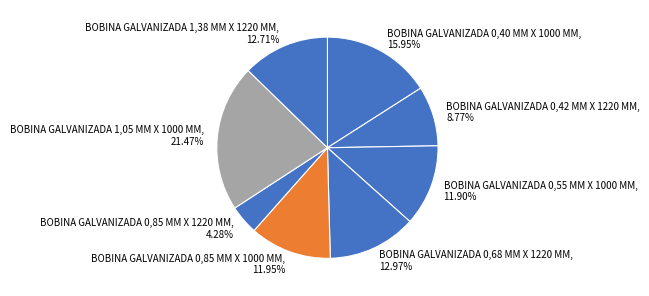

Is BOBINA GALVANIZADA 0,40 MM X 1000 MM the majority of the pie?

No